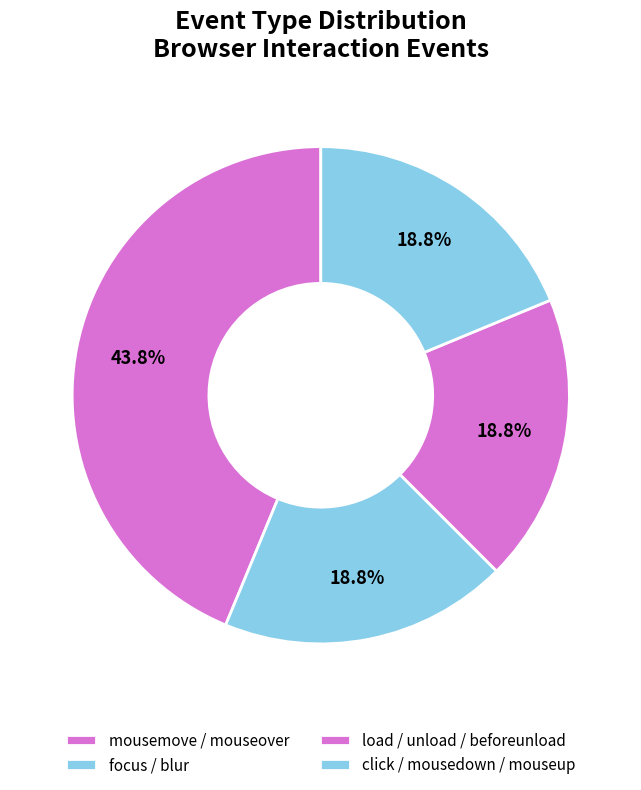

How many slices are in this pie chart?

4